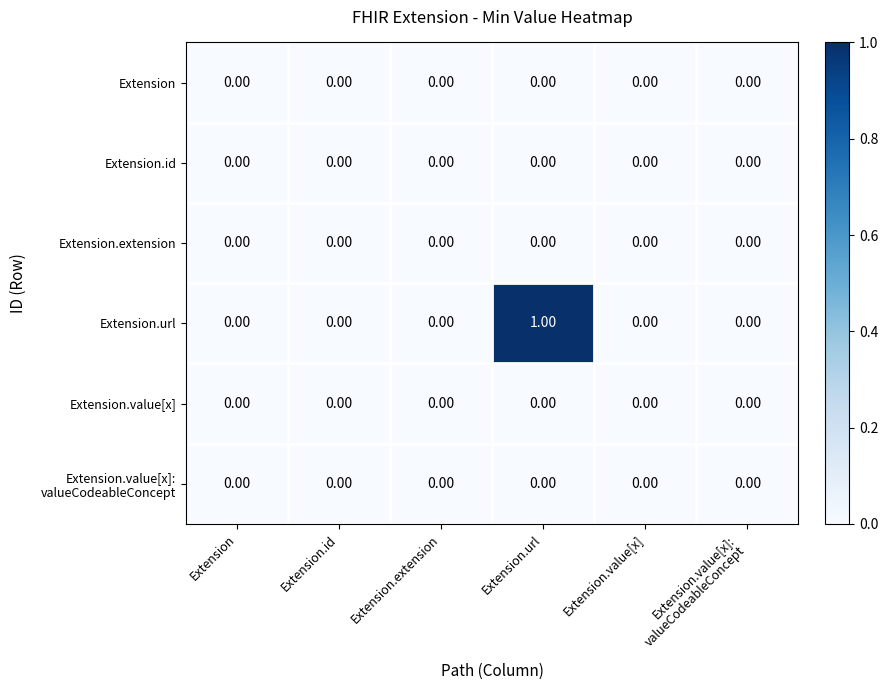

Which series has the widest spread of values?

Extension.url